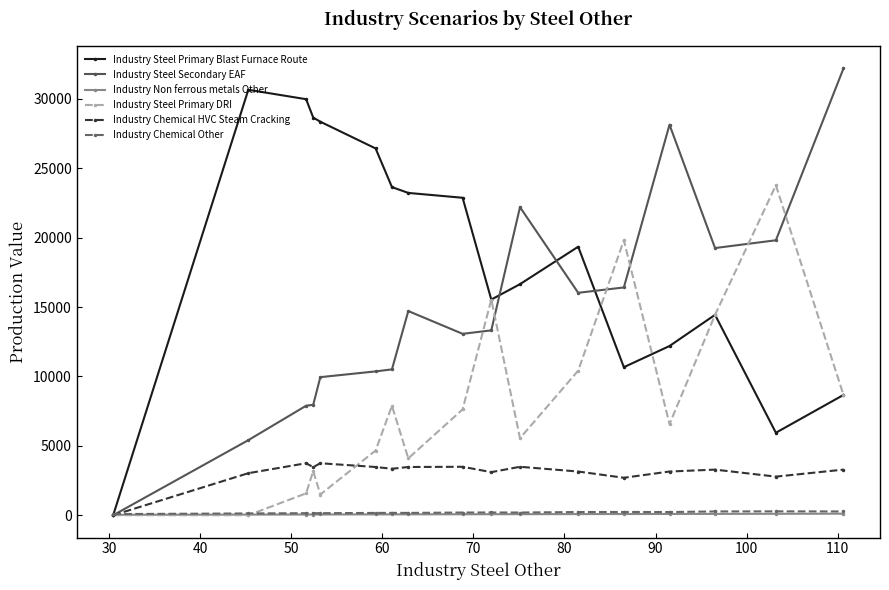

True or false: Industry Chemical Other has more than 0 interior local peaks.

True